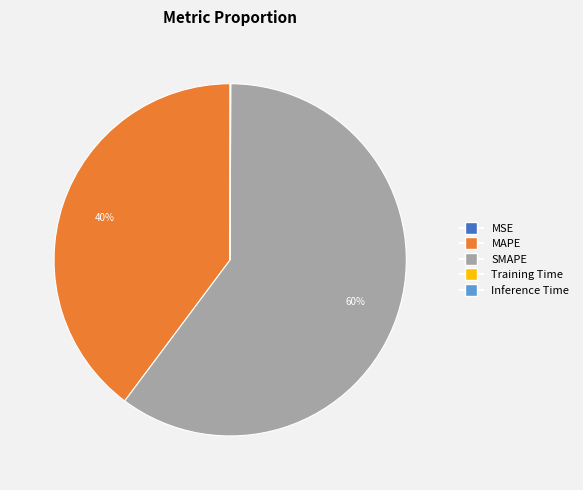

To the nearest percent, what is the average slice percentage?

20%